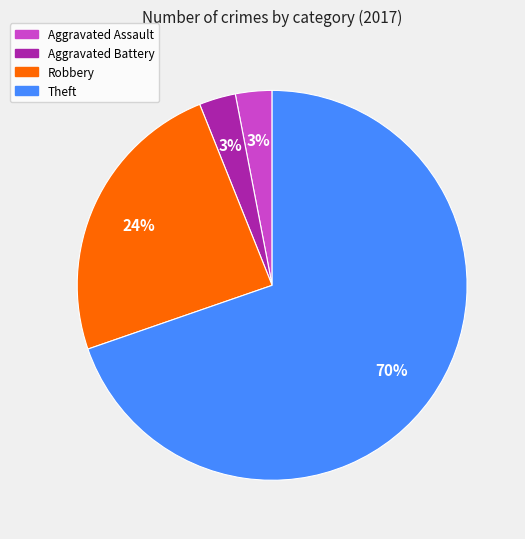

How many segments does this pie chart have?

4